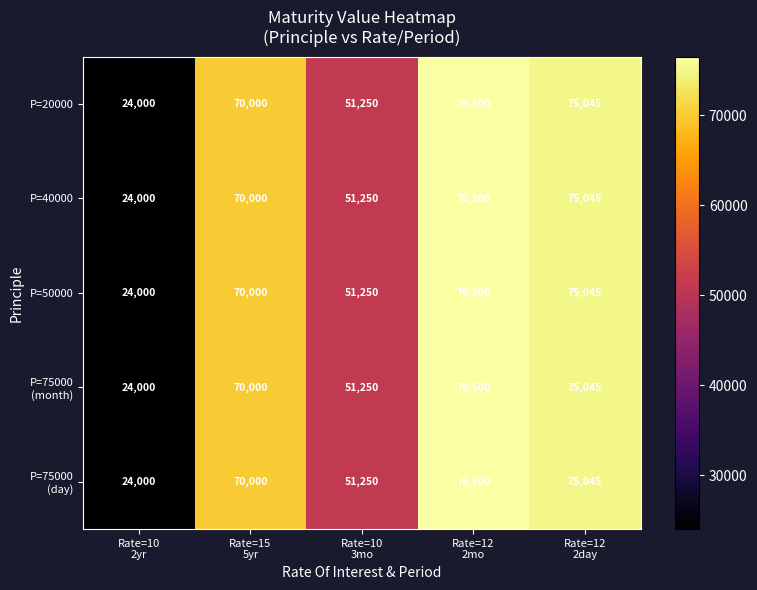

What is the difference between the second highest and second lowest values in the P=40000 series?

23795